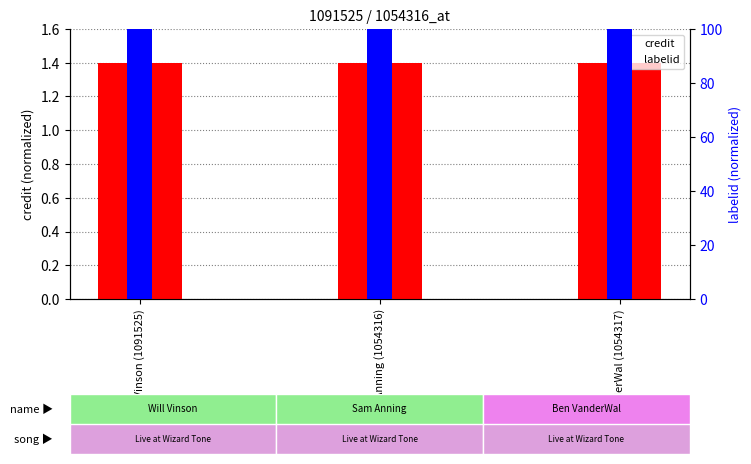

What is the difference between the highest and lowest values at Sam Anning (1054316)?

98.6